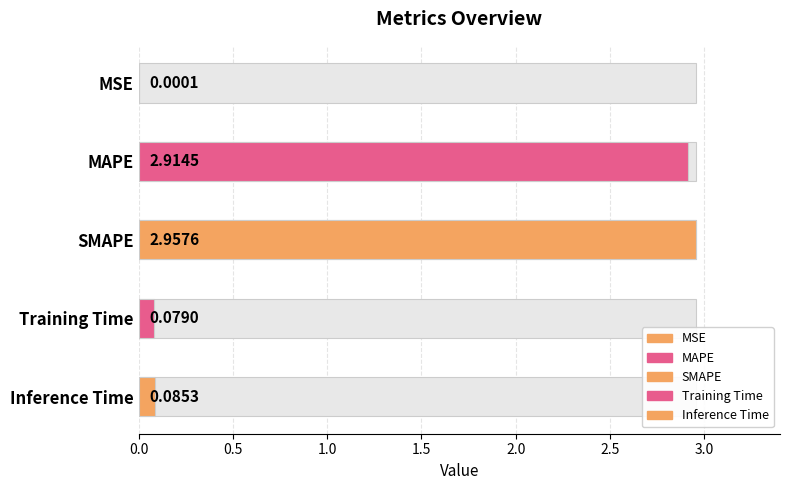

Rank the categories by value from highest to lowest.

SMAPE, MAPE, Inference Time, Training Time, MSE